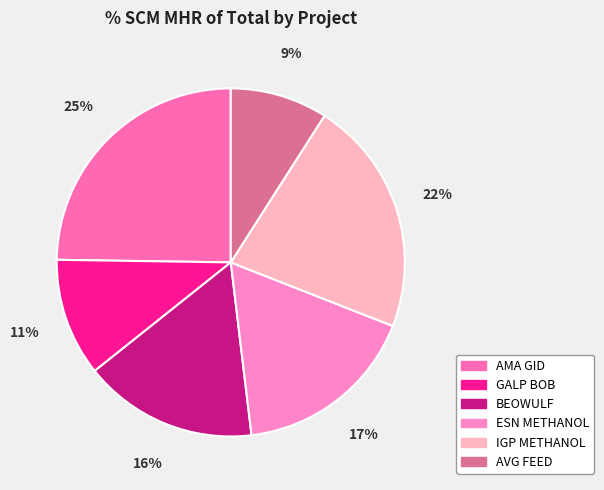

Rank the categories by value from highest to lowest.

AMA GID, IGP METHANOL, ESN METHANOL, BEOWULF, GALP BOB, AVG FEED